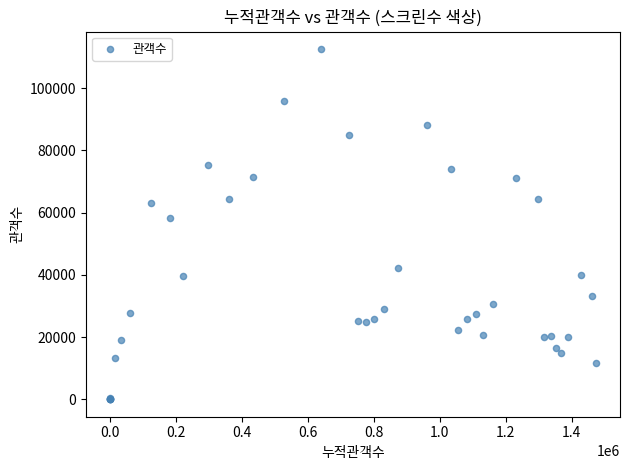

What Y value in the scatter plot is closest to 56305?

58226